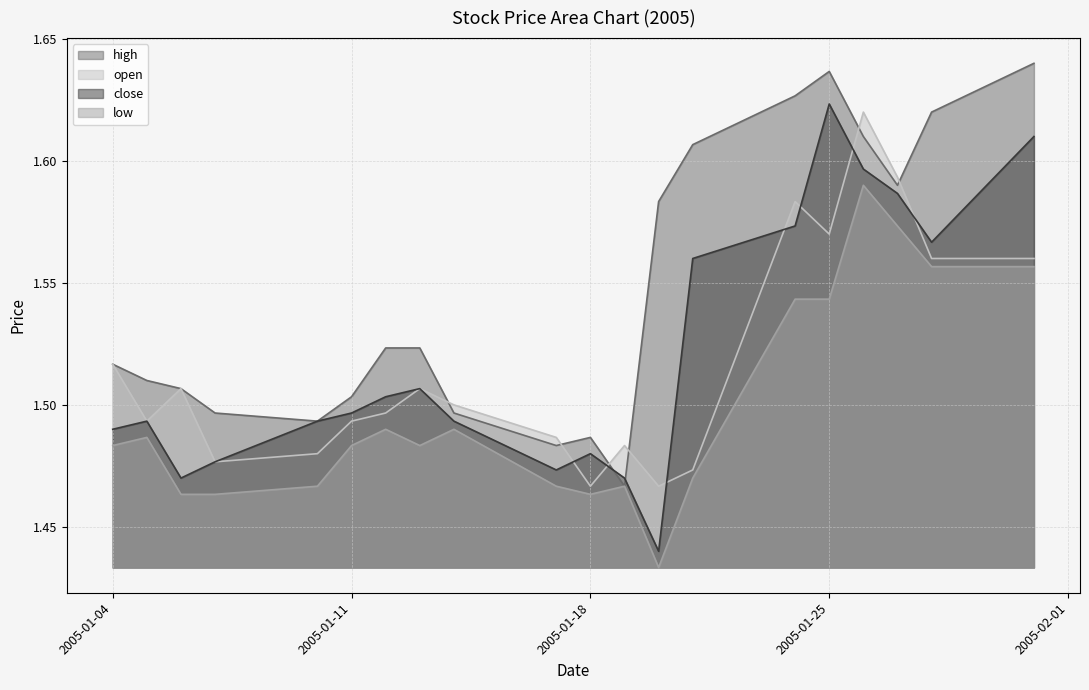

Reading left to right, transcribe all the data shown in this chart.

high: 1.5	1.5	1.5	1.5	1.5	1.5	1.5	1.5	1.5	1.5	1.5	1.5	1.6	1.6	1.6	1.6	1.6	1.6	1.6	1.6
low: 1.5	1.5	1.5	1.5	1.5	1.5	1.5	1.5	1.5	1.5	1.5	1.5	1.4	1.5	1.5	1.5	1.6	1.6	1.6	1.6
close: 1.5	1.5	1.5	1.5	1.5	1.5	1.5	1.5	1.5	1.5	1.5	1.5	1.4	1.6	1.6	1.6	1.6	1.6	1.6	1.6
open: 1.5	1.5	1.5	1.5	1.5	1.5	1.5	1.5	1.5	1.5	1.5	1.5	1.5	1.5	1.6	1.6	1.6	1.6	1.6	1.6